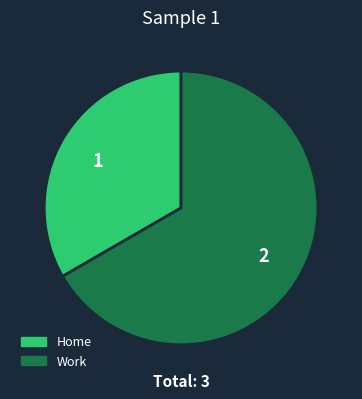

True or false: Work accounts for 57% of the total.

False